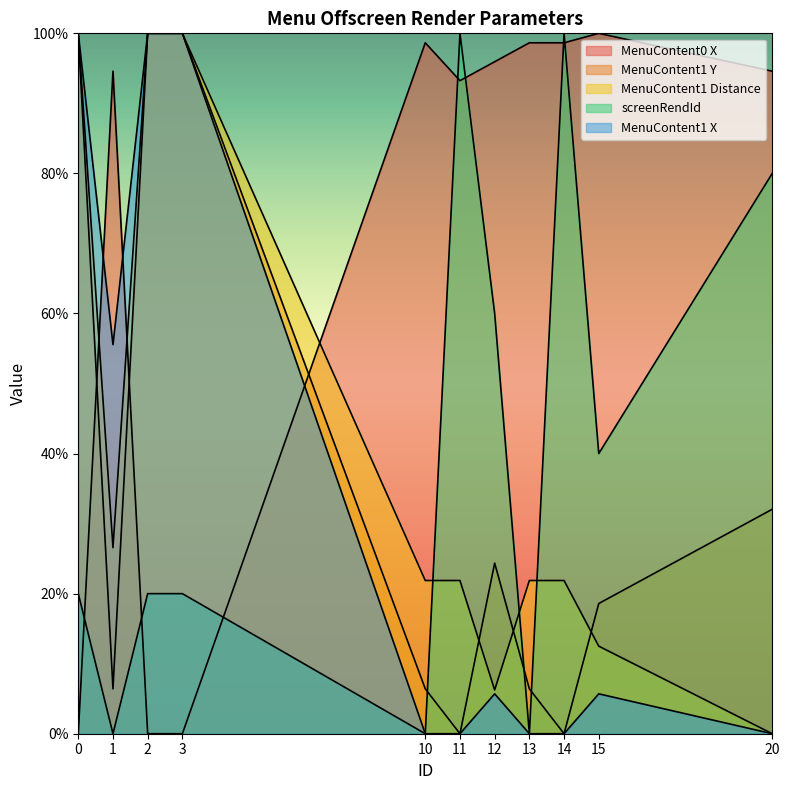

What is the value of the screenRendId point at the 1st from the left?

20.0